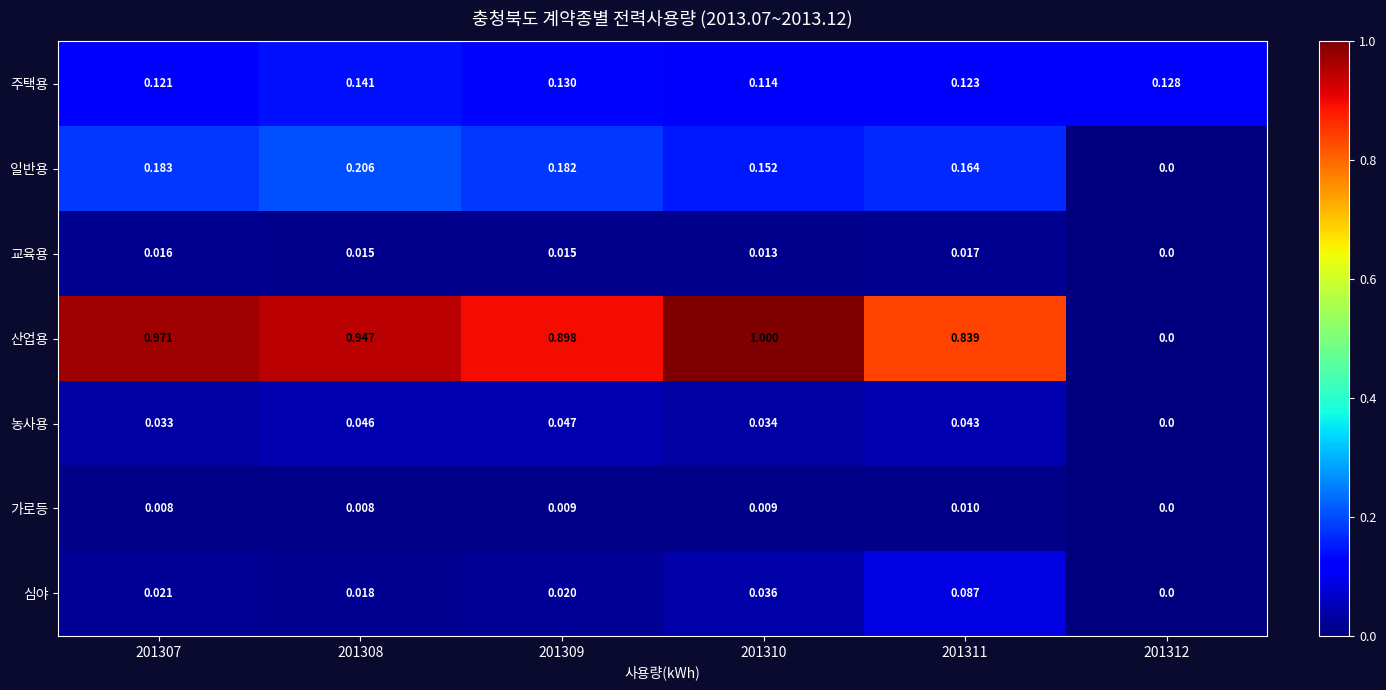

Which series has the largest total across all categories?

산업용